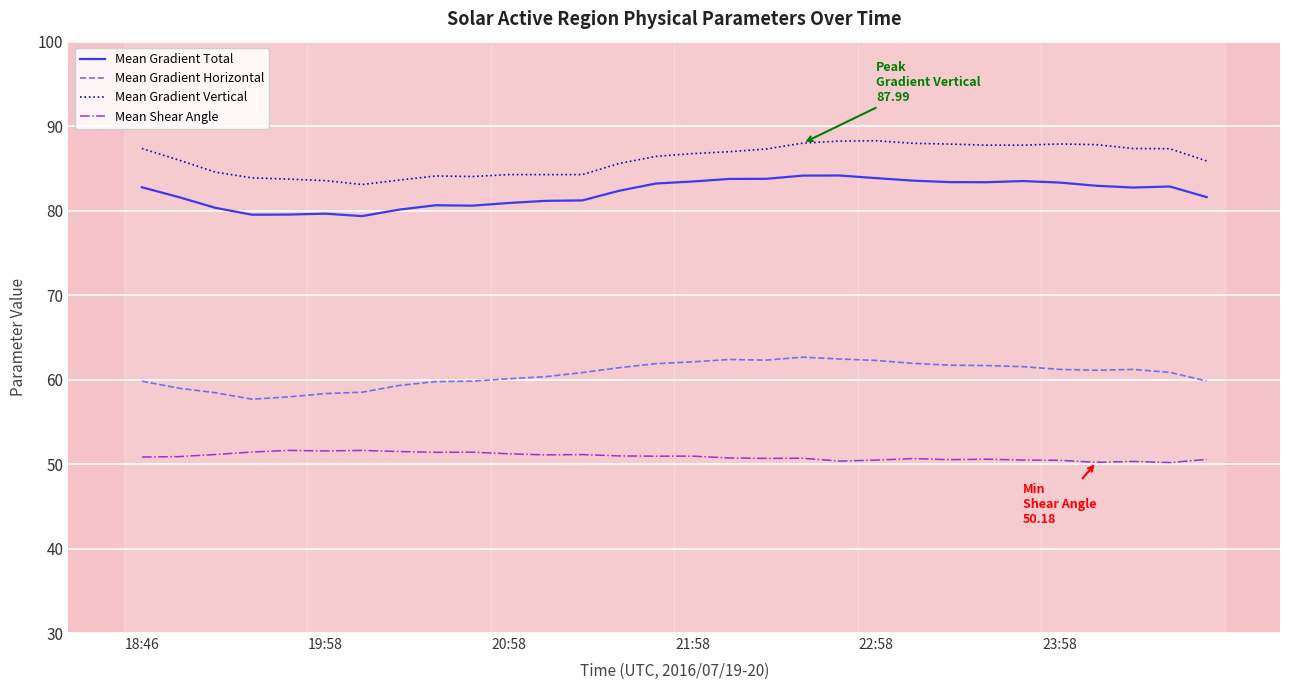

Which series has the largest total across all categories?

Mean Gradient Vertical